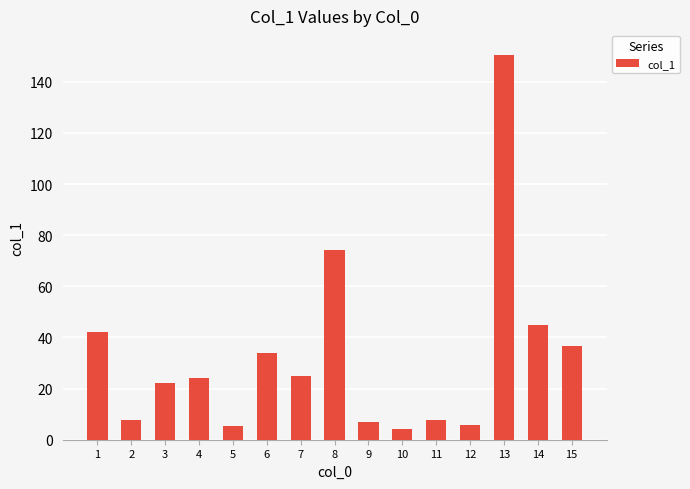

How many series are shown in this chart?

1